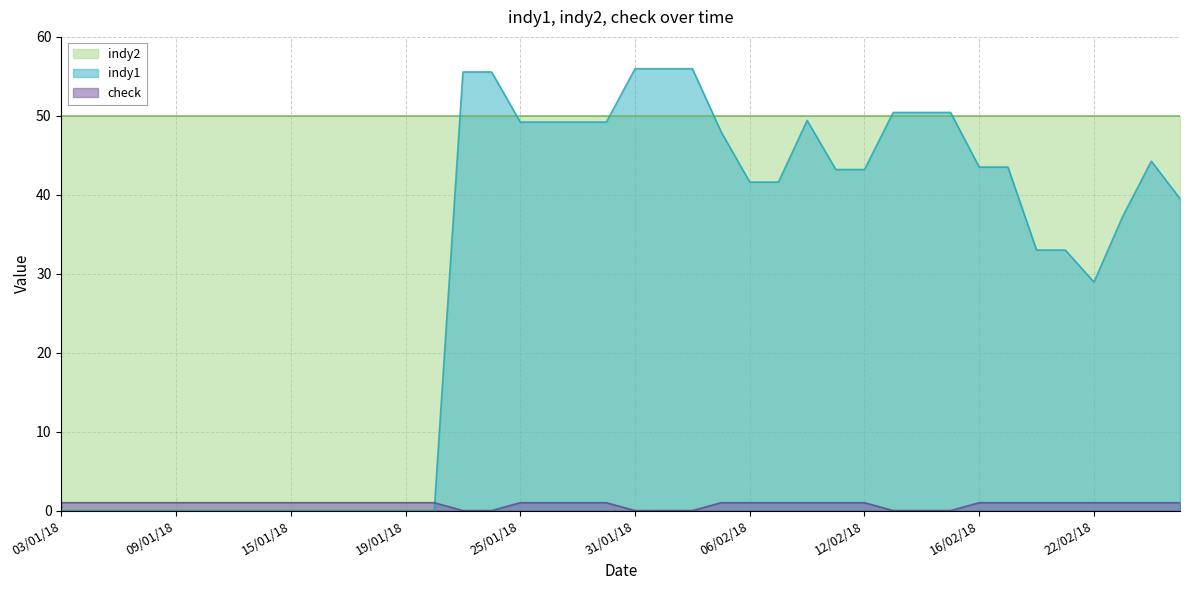

Count the number of data series in this chart.

3